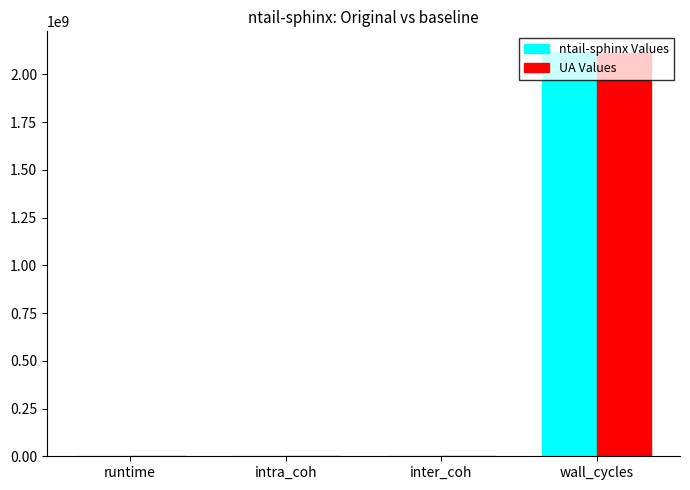

At which category is the sum across all series the highest?

wall_cycles